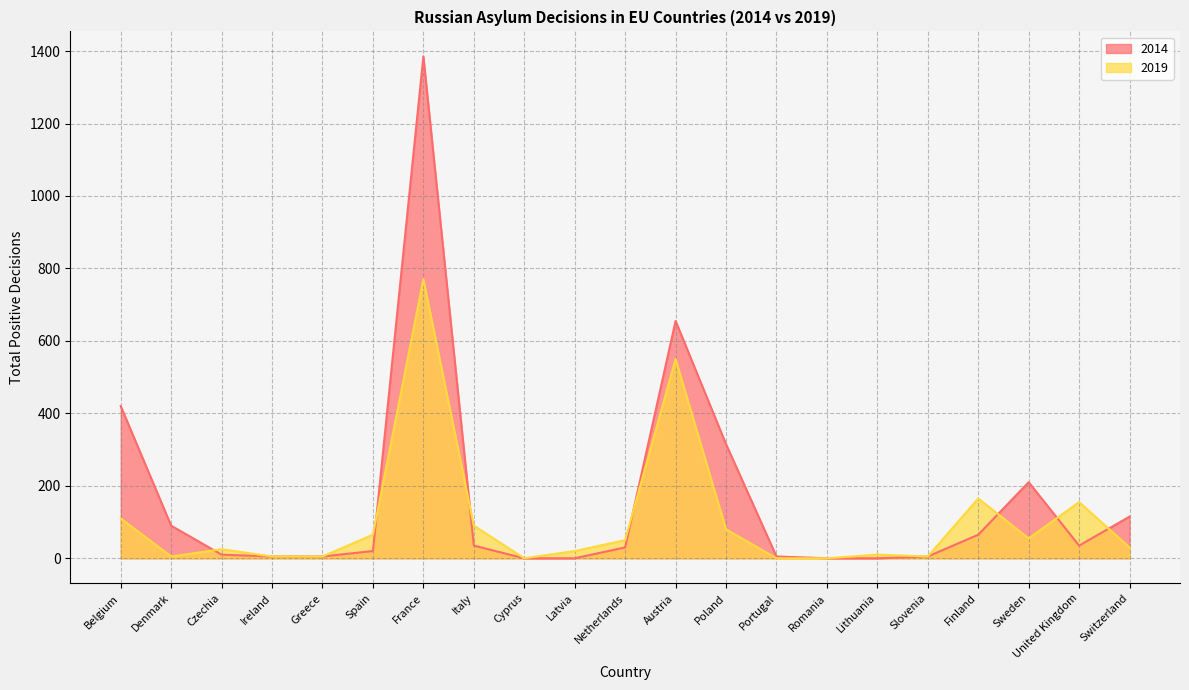

True or false: 2014 has a value of 0 at Lithuania.

True